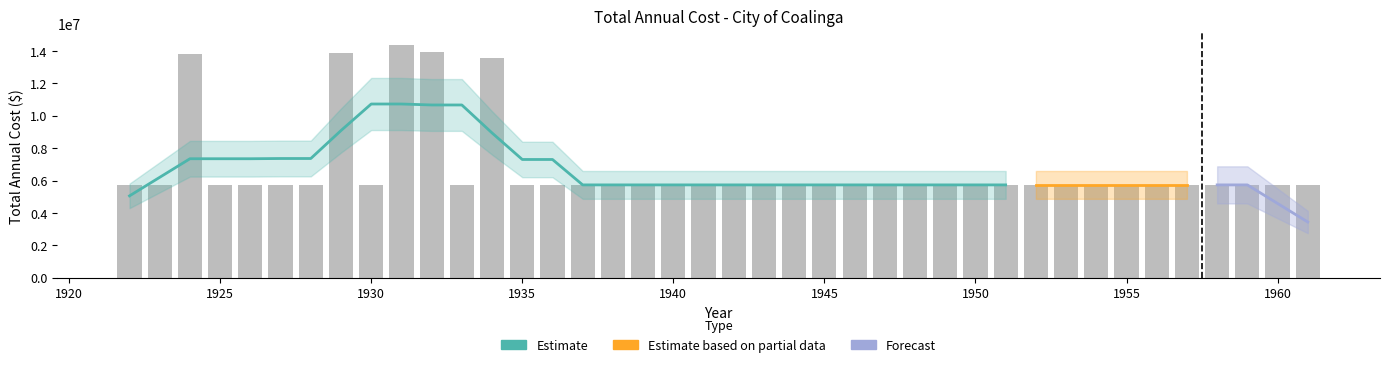

List the labels in order of value, largest first.

1931, 1932, 1929, 1924, 1934, 1922, 1938, 1939, 1941, 1942, 1943, 1944, 1945, 1946, 1947, 1948, 1949, 1950, 1952, 1953, 1955, 1956, 1957, 1958, 1959, 1923, 1925, 1926, 1927, 1928, 1930, 1933, 1935, 1936, 1937, 1940, 1951, 1954, 1960, 1961